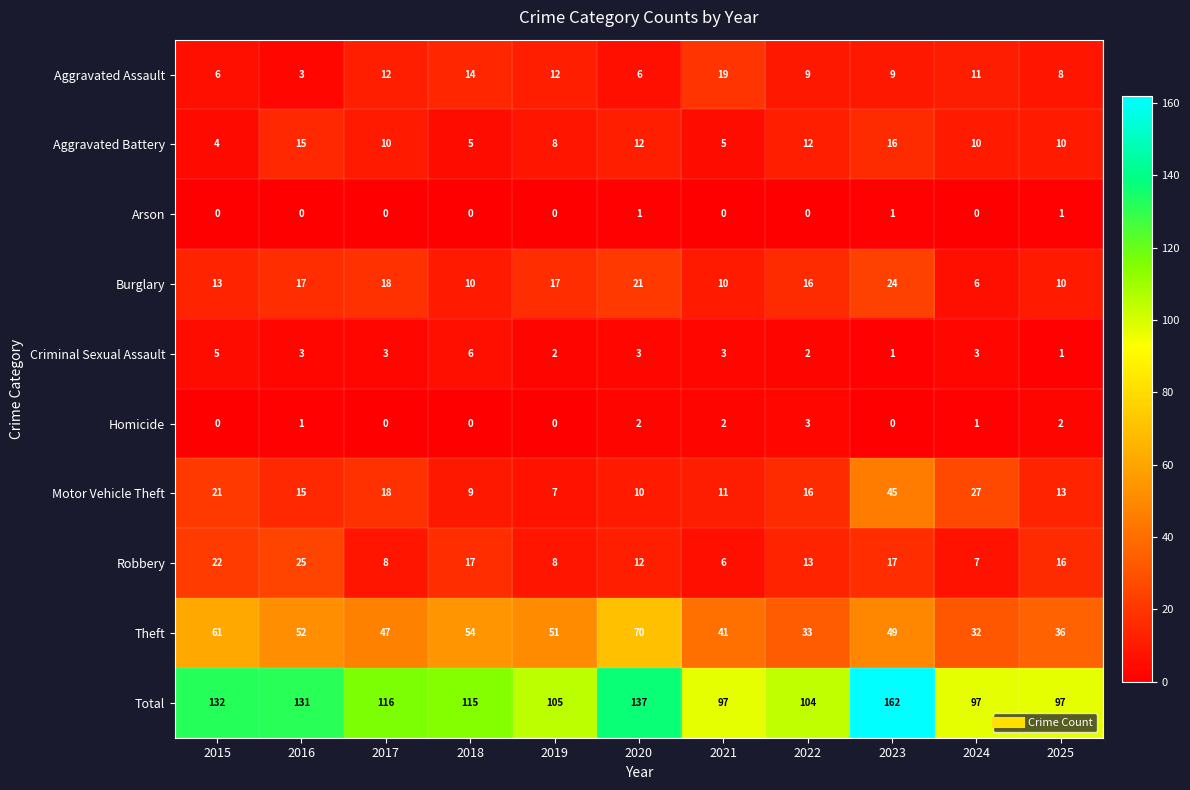

How many data points in Total are less than 115?

5